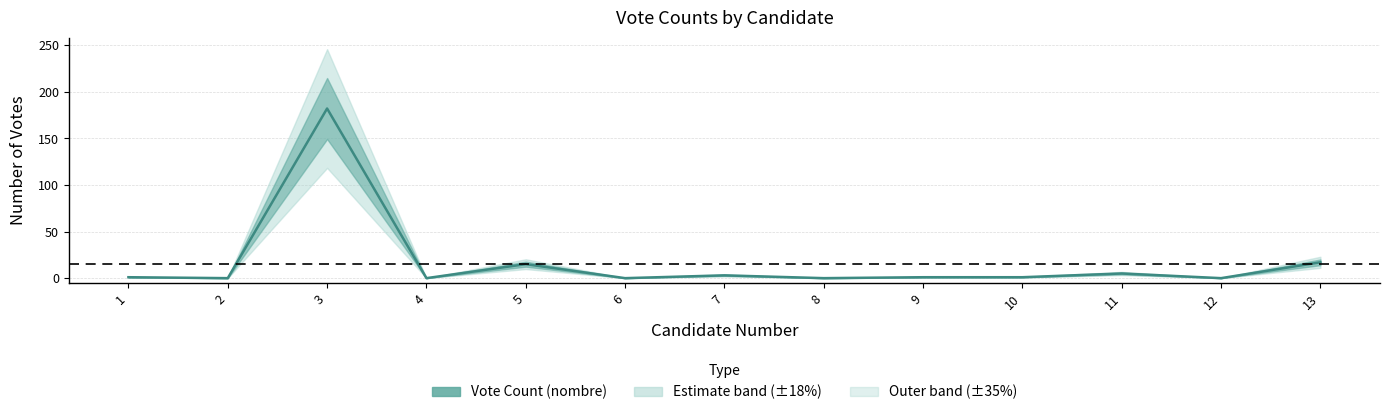

Where is the data nearest to the value 91?

13